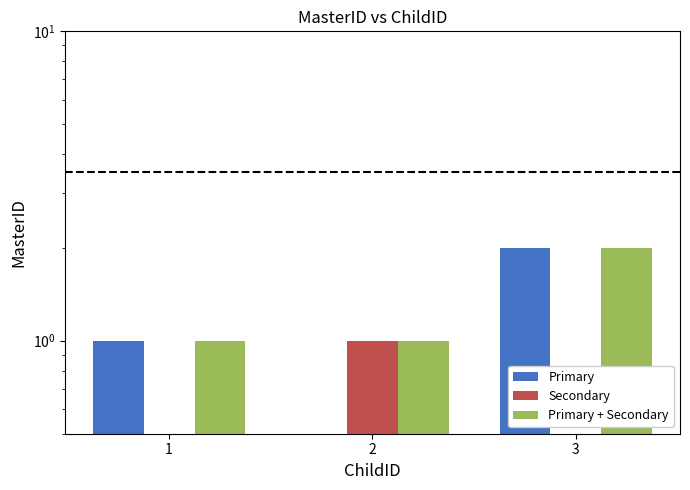

What are all the series names shown in the legend?

Primary, Secondary, Primary + Secondary